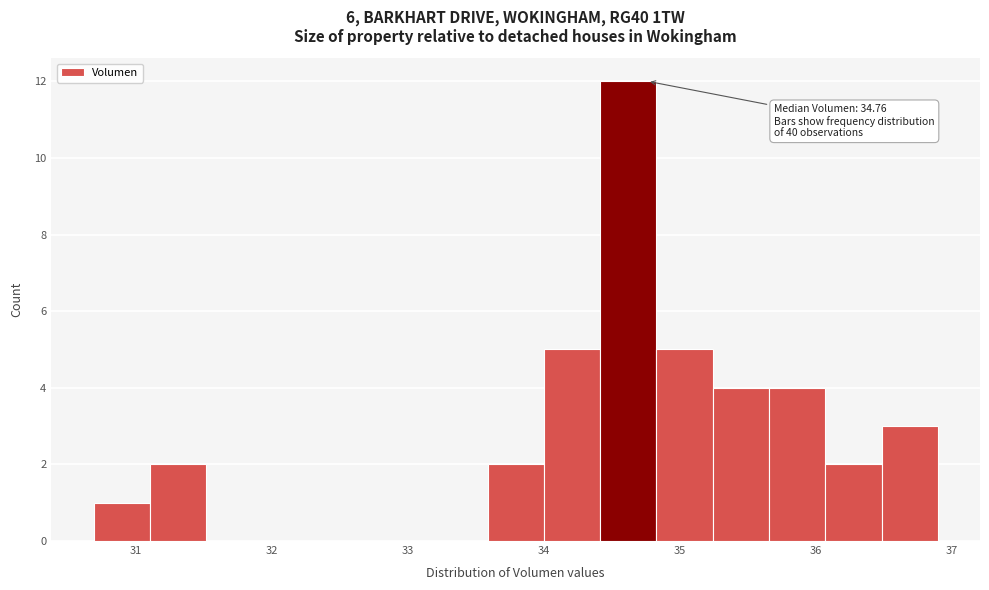

Which range on the x-axis has the tallest bar?

34.4 to 34.8